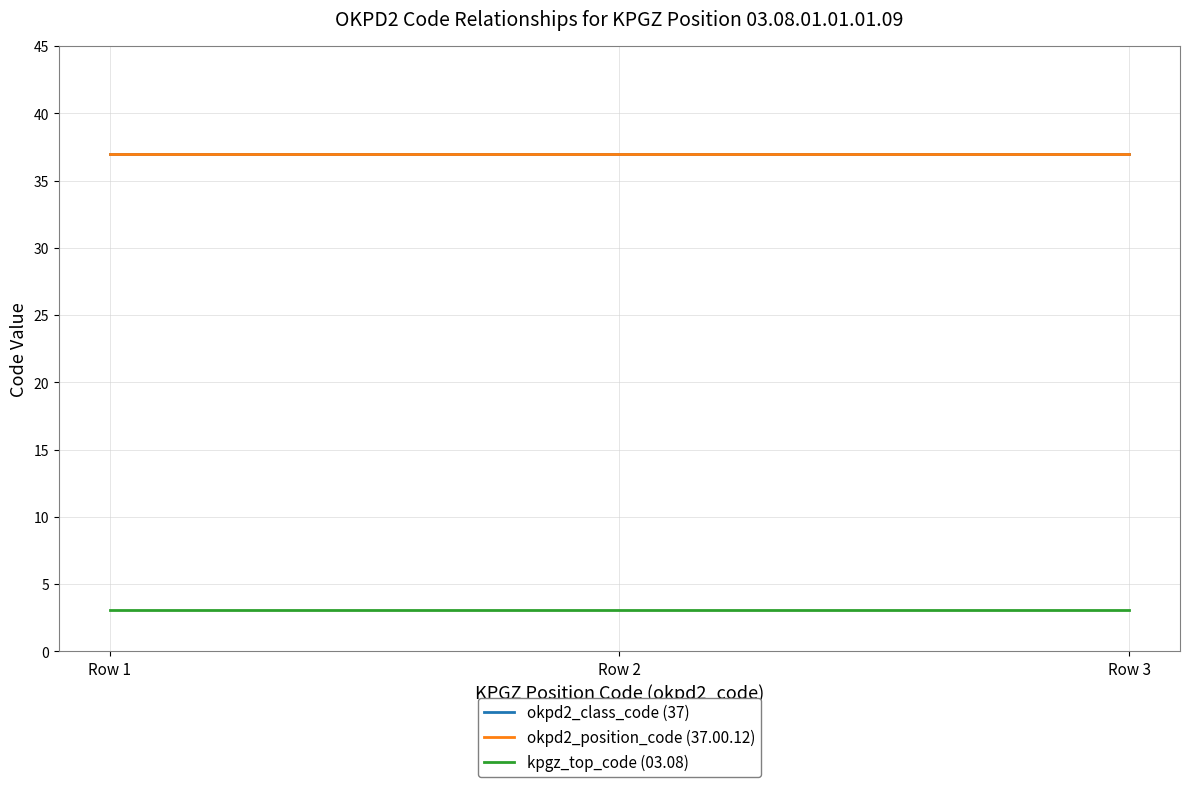

The value of okpd2_class_code (37) at Row 2 is 19.9. True or false?

False